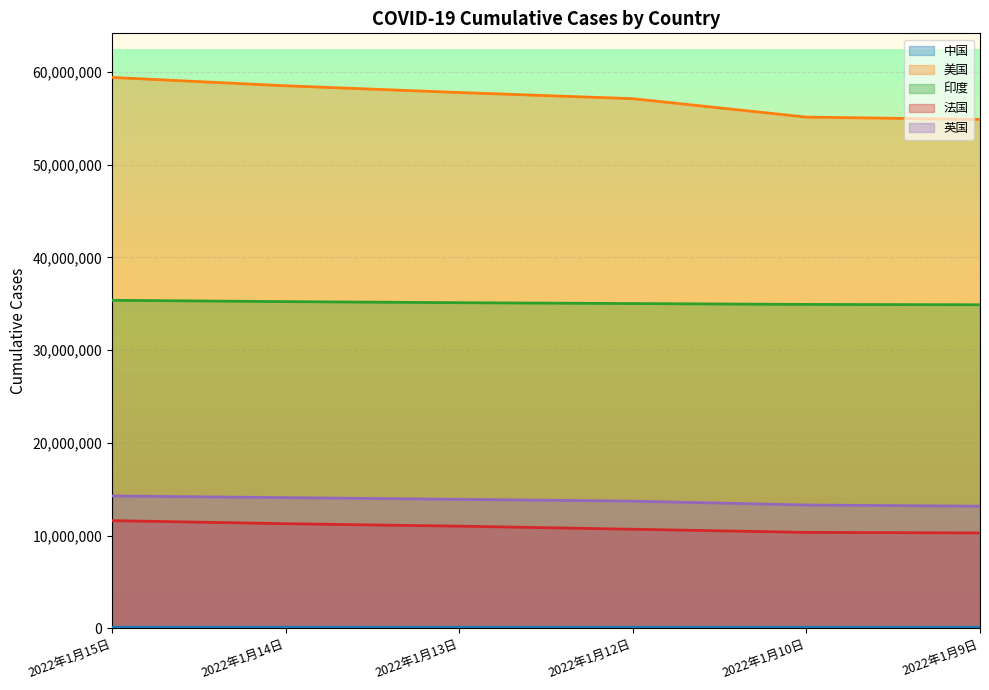

What is the label of the 1st point from the right?

2022年1月9日